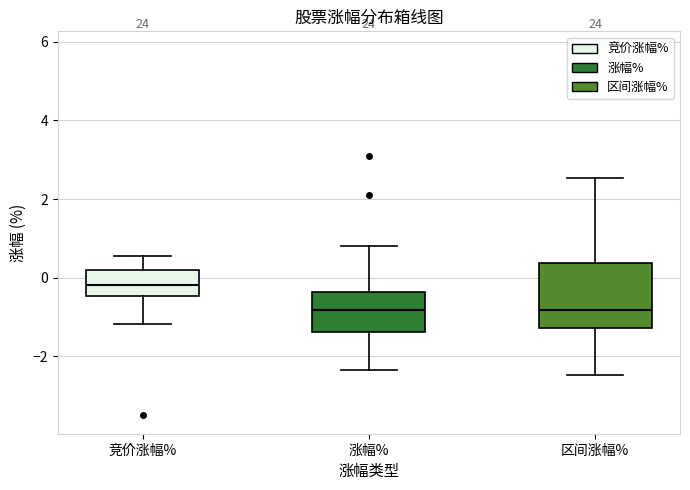

Reading left to right, read every box against the y-axis: the position of its median line, the range the box covers, and the ends of its whiskers. The values are not printed on the chart, so give them approximately, as read against the axis.

竞价涨幅%: median -0.2, box -0.4 to 0.2, whiskers -1.2 to 0.6
涨幅%: median -0.8, box -1.4 to -0.4, whiskers -2.4 to 0.8
区间涨幅%: median -0.8, box -1.2 to 0.4, whiskers -2.4 to 2.6